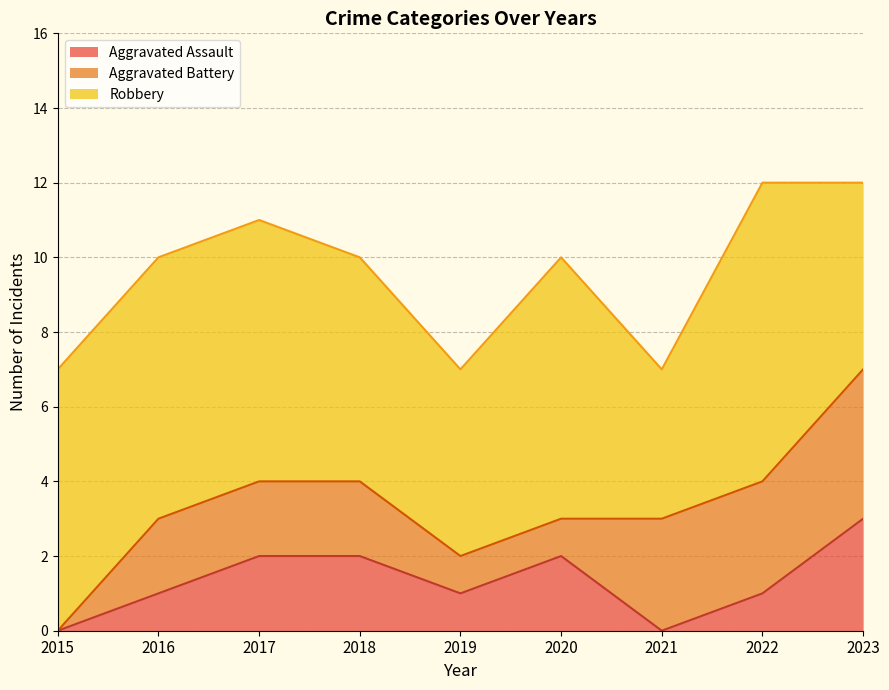

What is the difference between the maximum and minimum values in the Robbery series?

4